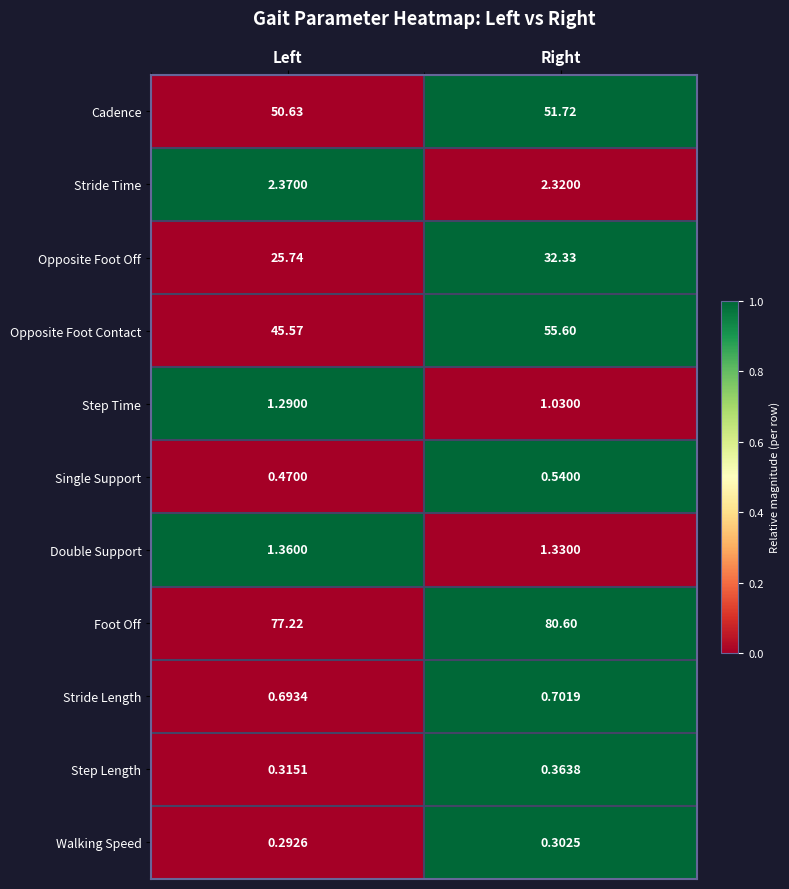

Is the value of Step Time at Left greater than the value of Walking Speed at Right?

Yes